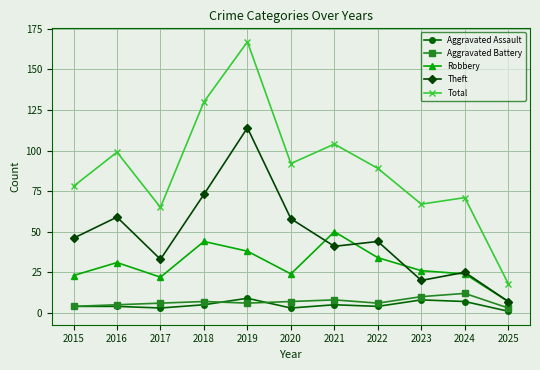

Which category has the highest value in the Robbery series?

2021